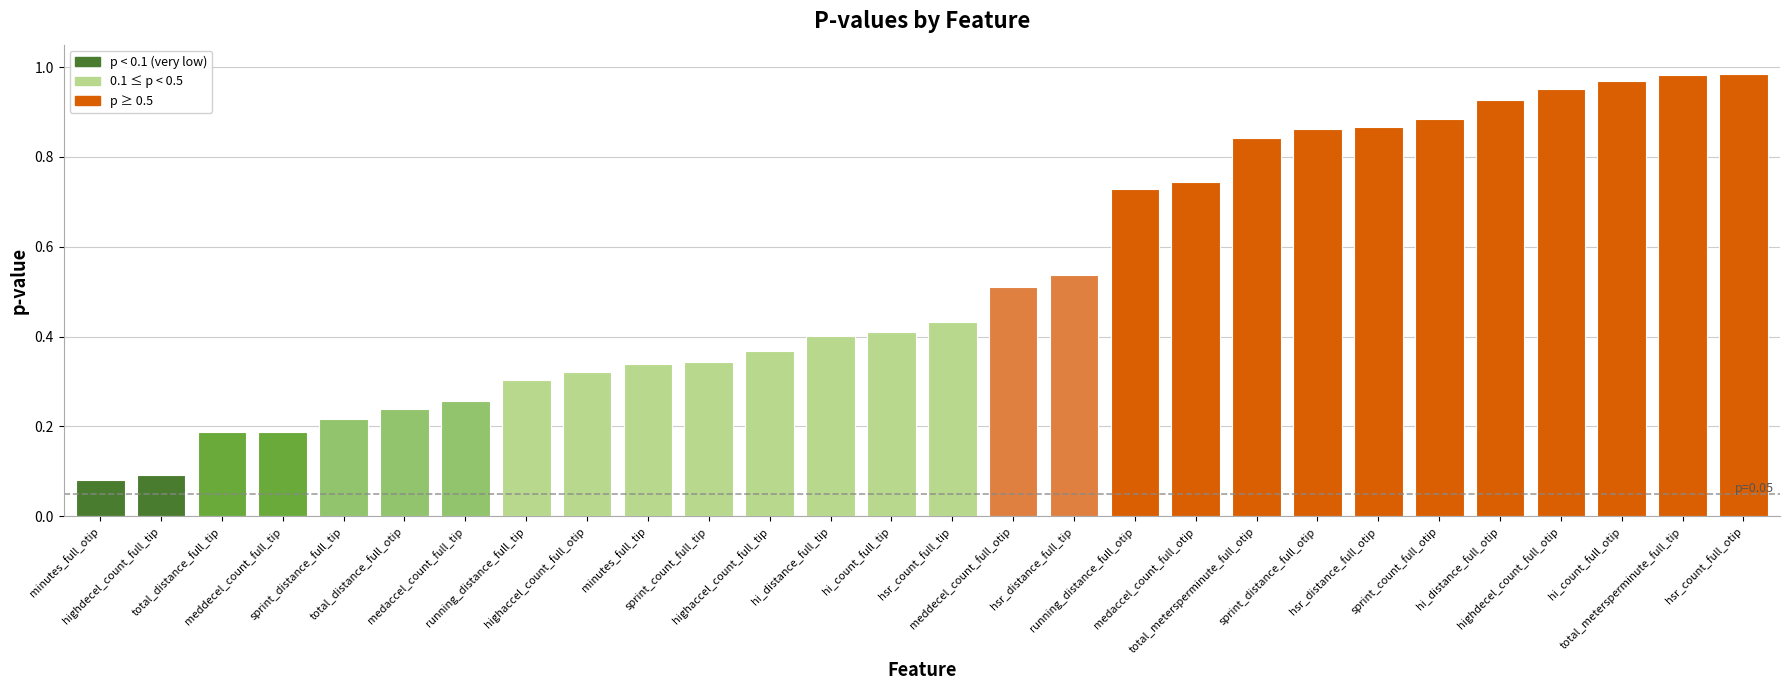

Rank the categories by value from lowest to highest.

minutes_full_otip, highdecel_count_full_tip, total_distance_full_tip, meddecel_count_full_tip, sprint_distance_full_tip, total_distance_full_otip, medaccel_count_full_tip, running_distance_full_tip, highaccel_count_full_otip, minutes_full_tip, sprint_count_full_tip, highaccel_count_full_tip, hi_distance_full_tip, hi_count_full_tip, hsr_count_full_tip, meddecel_count_full_otip, hsr_distance_full_tip, running_distance_full_otip, medaccel_count_full_otip, total_metersperminute_full_otip, sprint_distance_full_otip, hsr_distance_full_otip, sprint_count_full_otip, hi_distance_full_otip, highdecel_count_full_otip, hi_count_full_otip, total_metersperminute_full_tip, hsr_count_full_otip